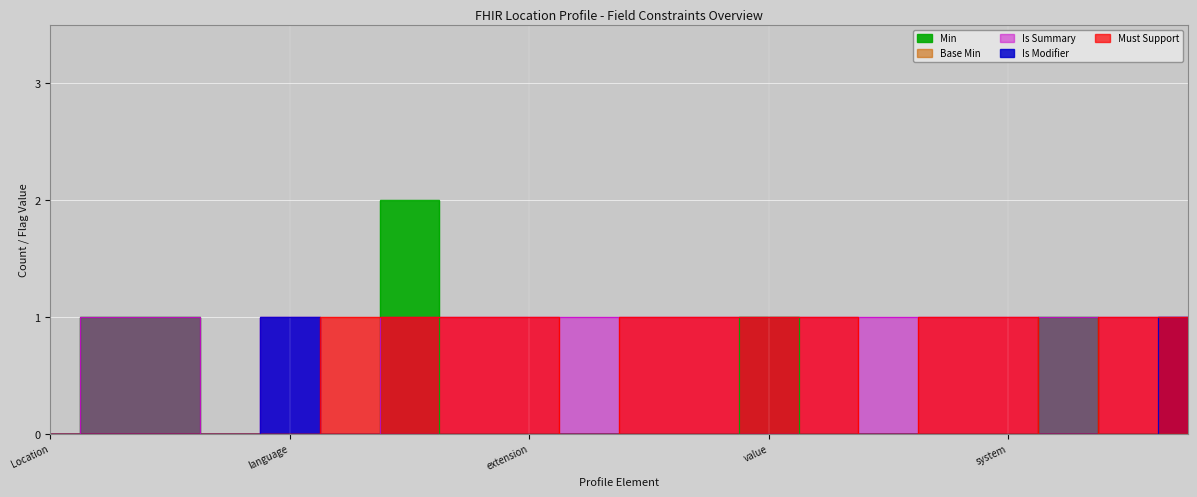

How many interior local valleys does the Must Support series have?

3